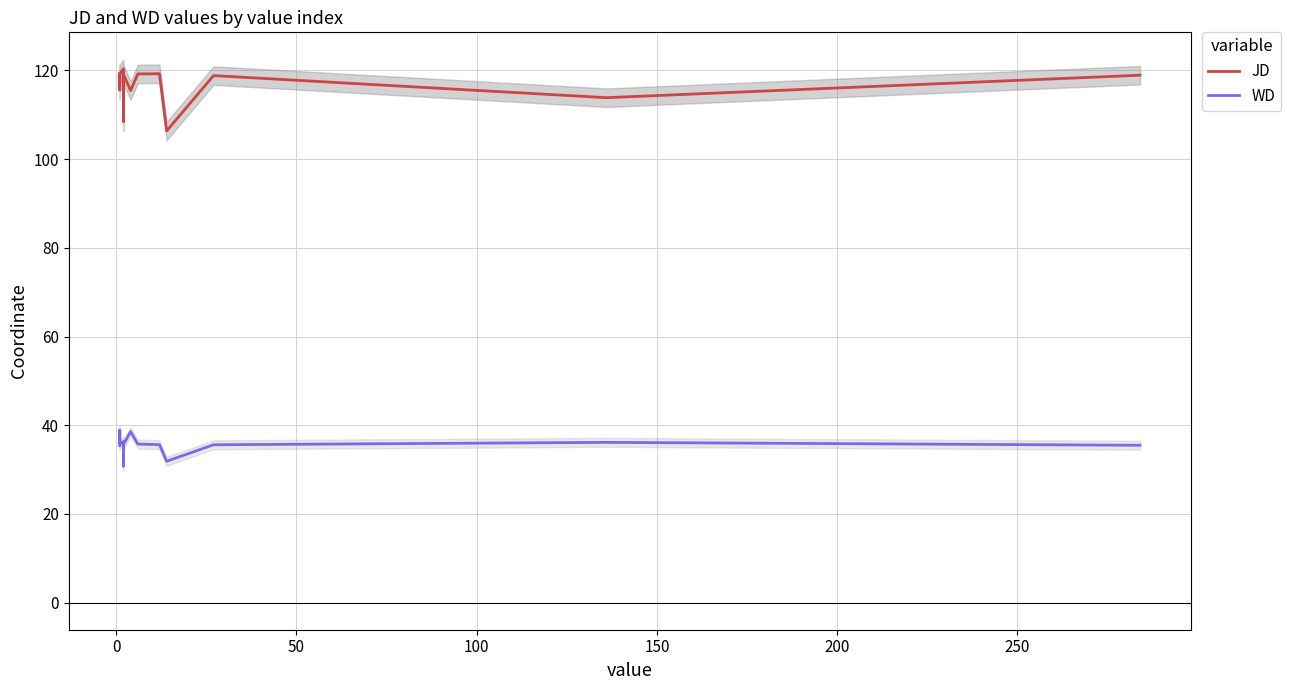

What is the minimum value shown in the chart?

30.8